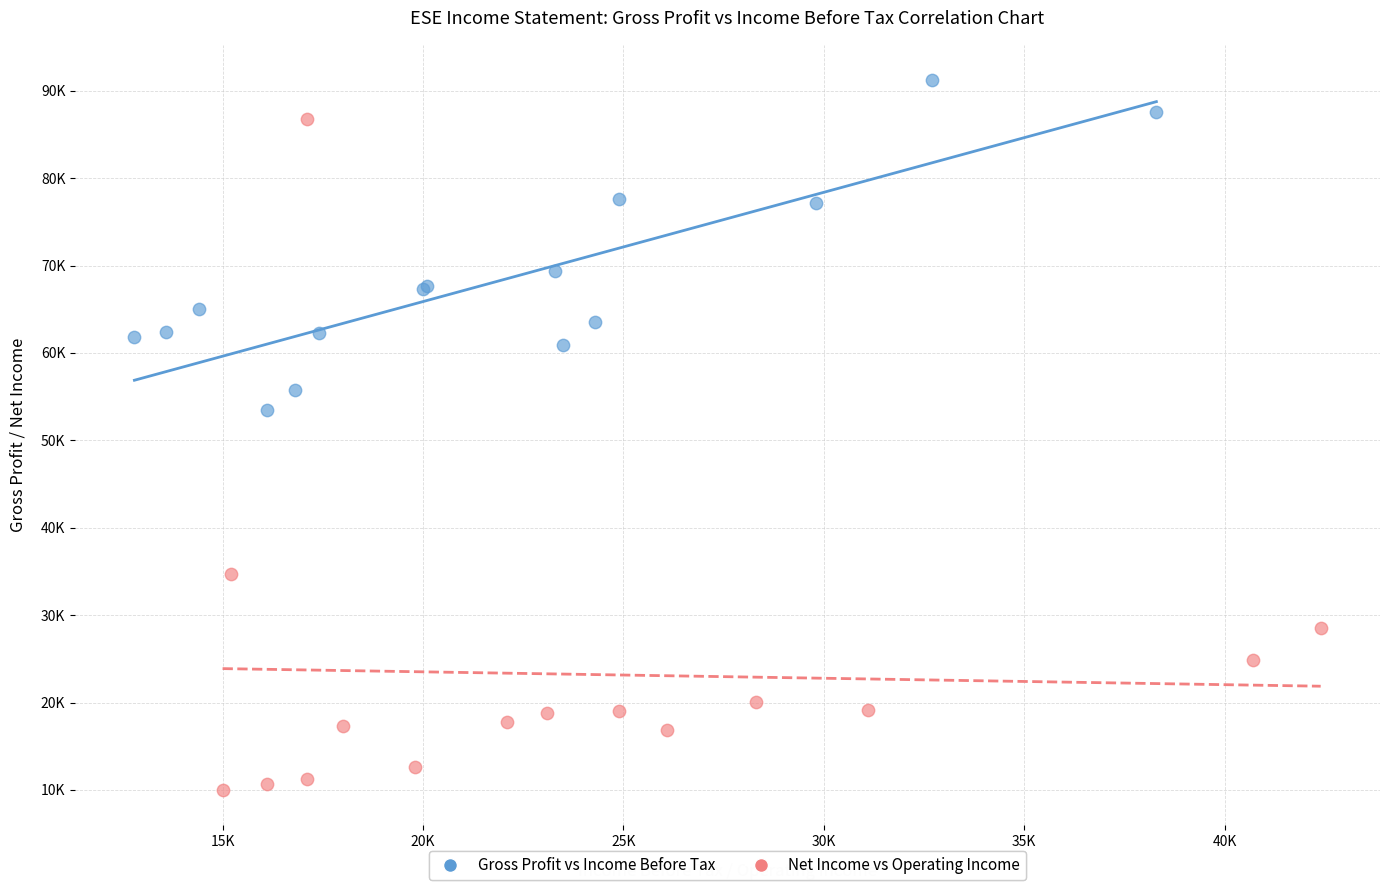

Which series reaches the maximum Y coordinate?

Gross Profit vs Income Before Tax